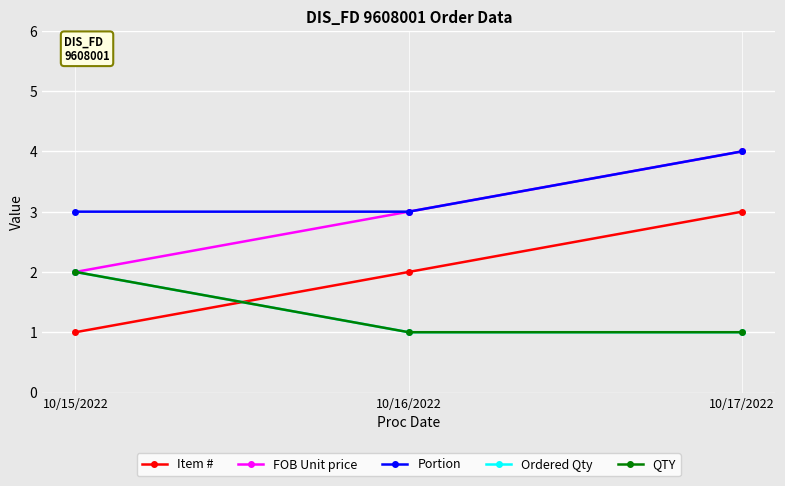

What is the smallest value displayed?

1